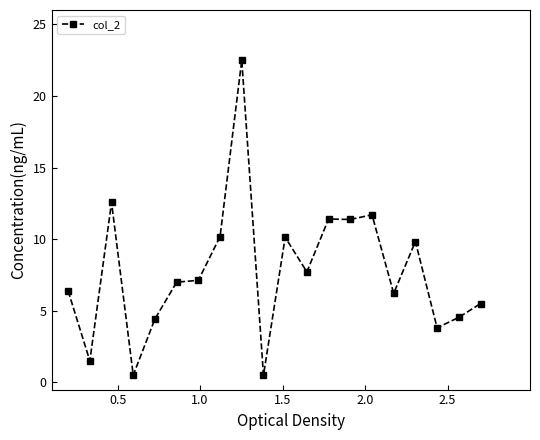

True or false: there are more than 2 points higher than both neighbors.

True